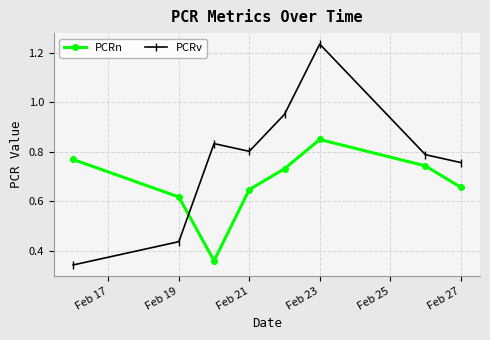

List the series in order of their overall mean, highest first.

PCRv, PCRn